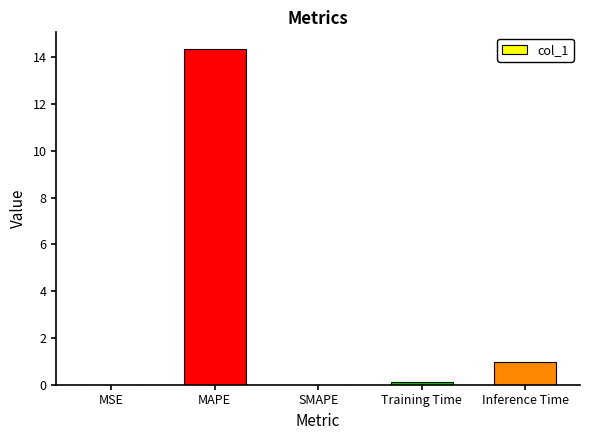

Where is the data nearest to the value 7?

Inference Time